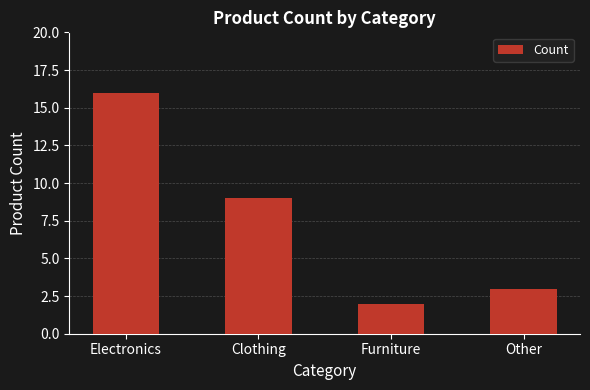

Reading right to left, extract all data points from this chart.

Other=3	Furniture=2	Clothing=9	Electronics=16